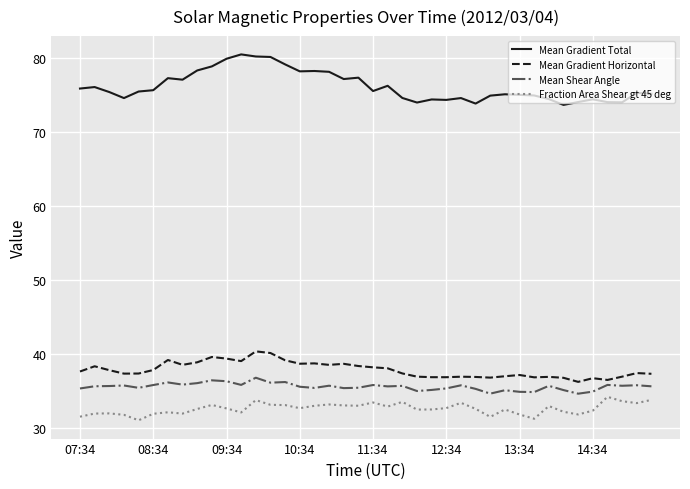

True or false: Fraction Area Shear gt 45 deg and Mean Gradient Horizontal cross at least once.

False